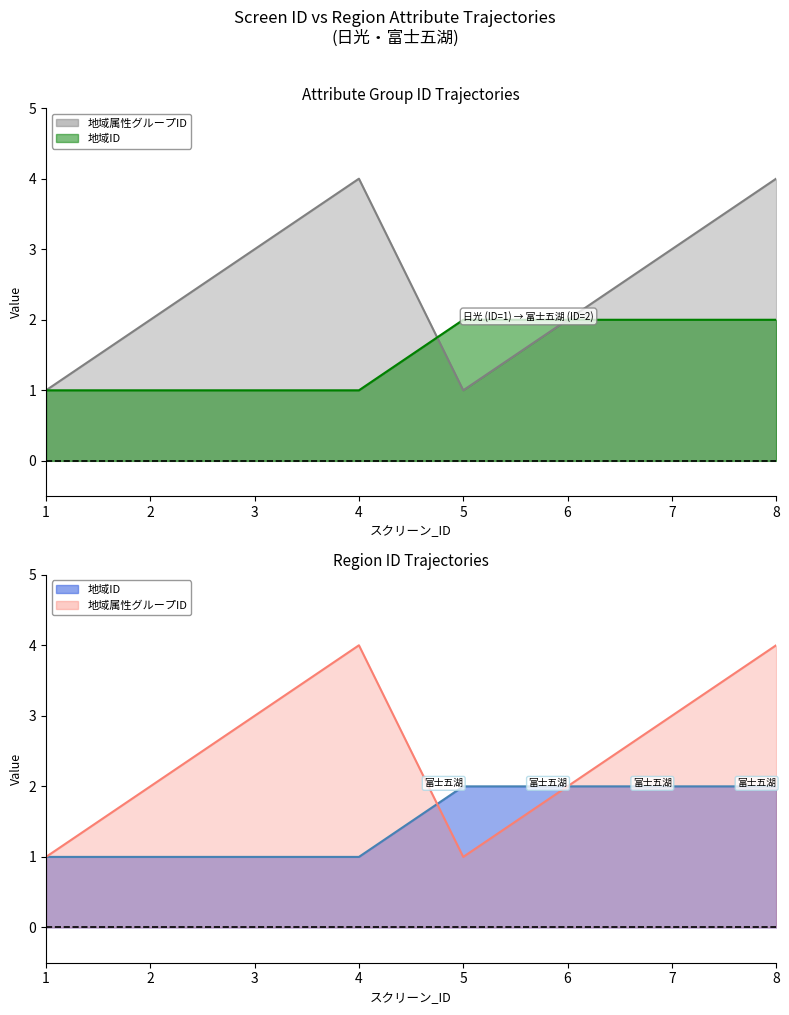

What is the smallest value displayed?

1